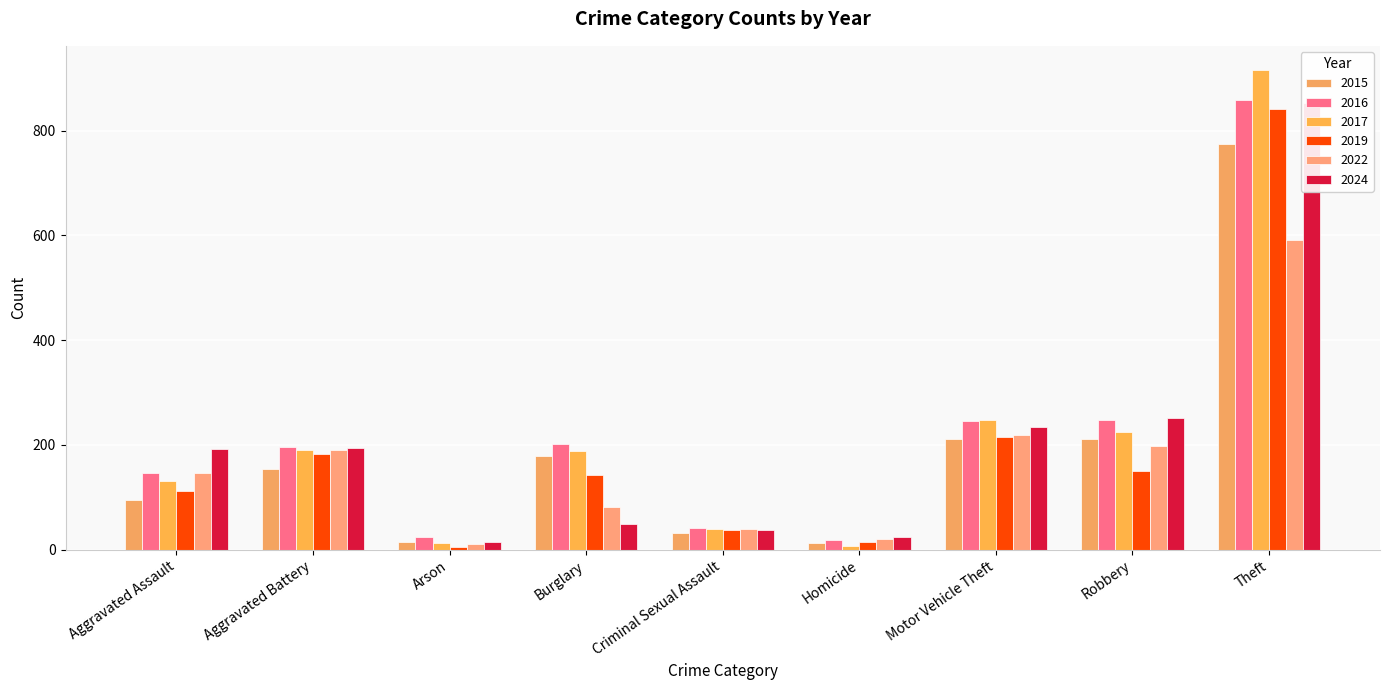

Is the value of 2024 at Burglary greater than the value of 2019 at Theft?

No